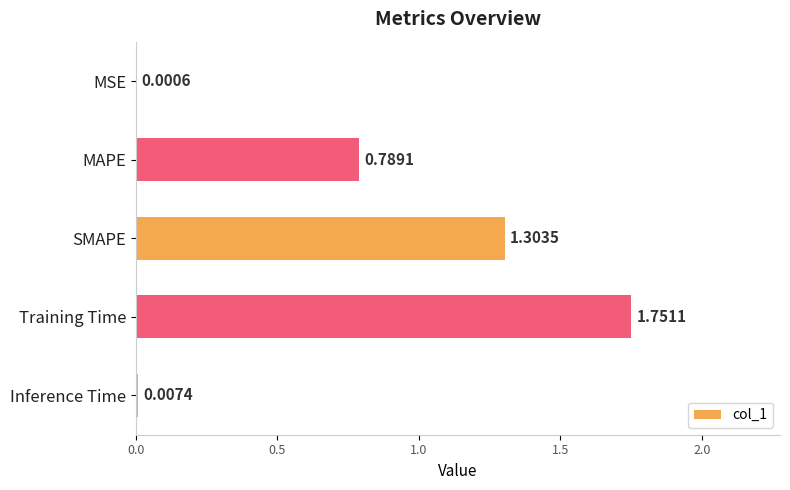

What is the sum of all values?

3.9